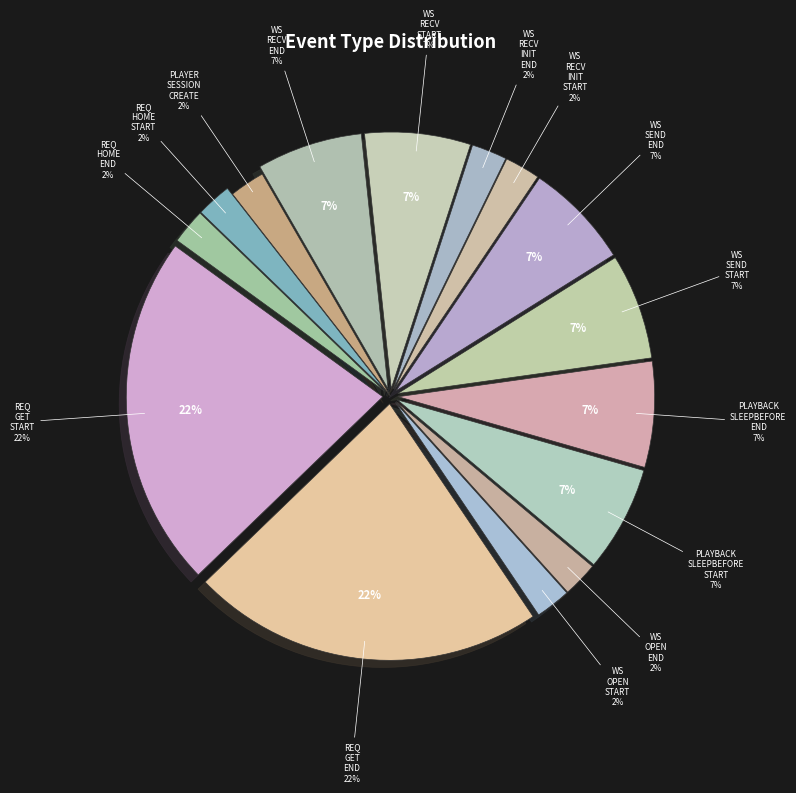

The WS_SEND_END slice represents 1% of the pie. True or false?

False